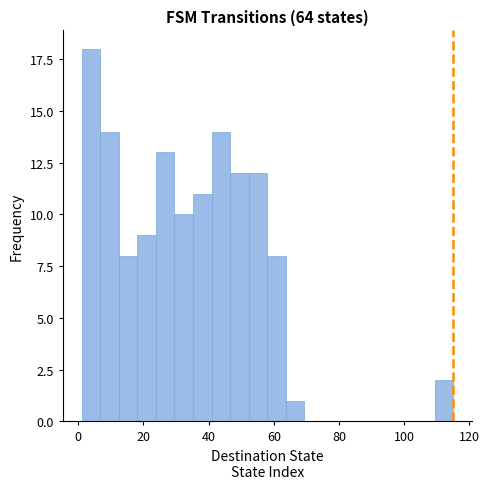

Read against the x-axis, roughly where is the centre of the tallest bar?

4